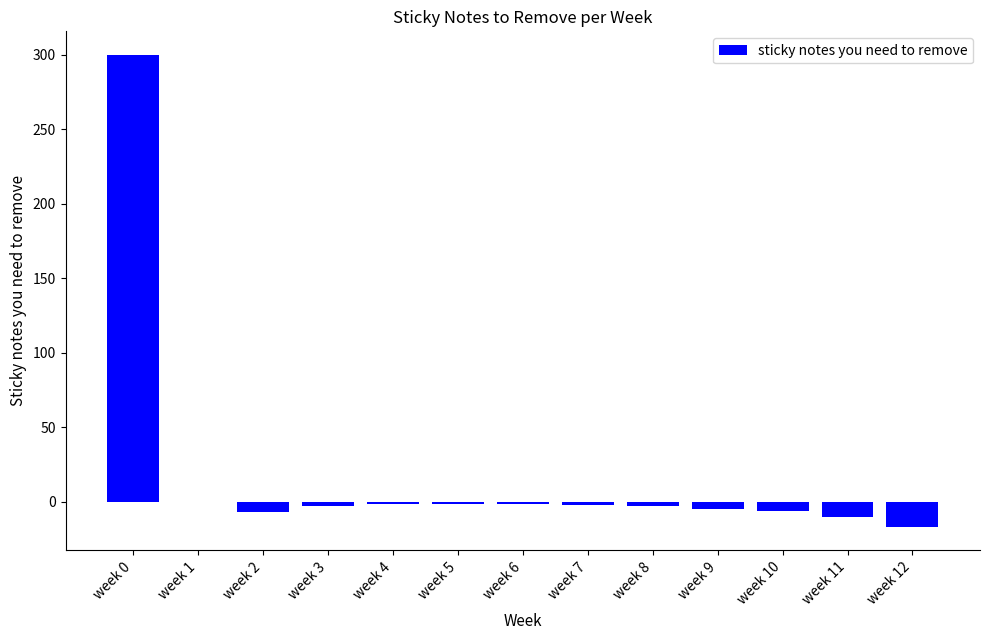

What is the greatest value displayed?

300.0